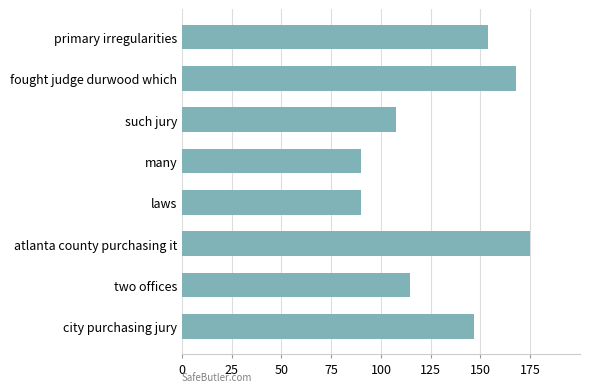

Read the value at such jury.

107.7